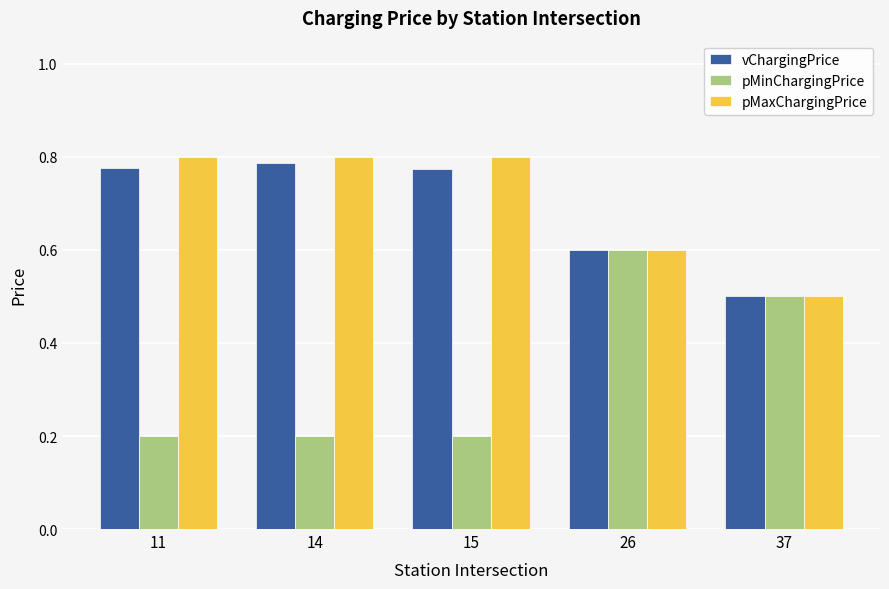

What is the lowest value of the vChargingPrice series?

0.5